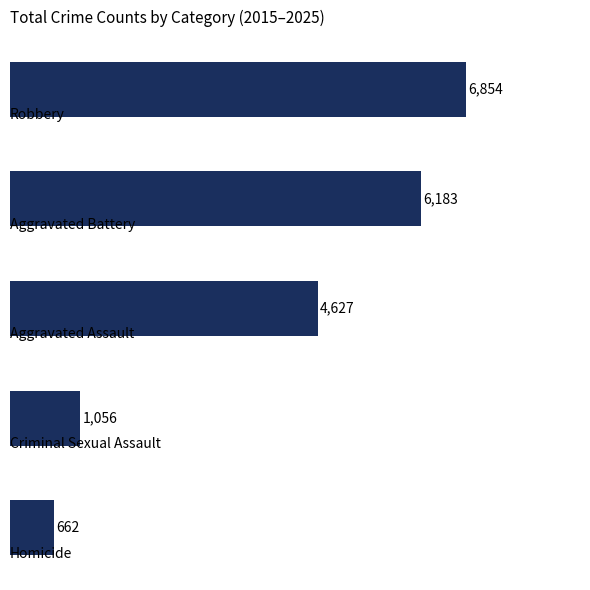

What is the value of the 3rd bar from the top?

4627